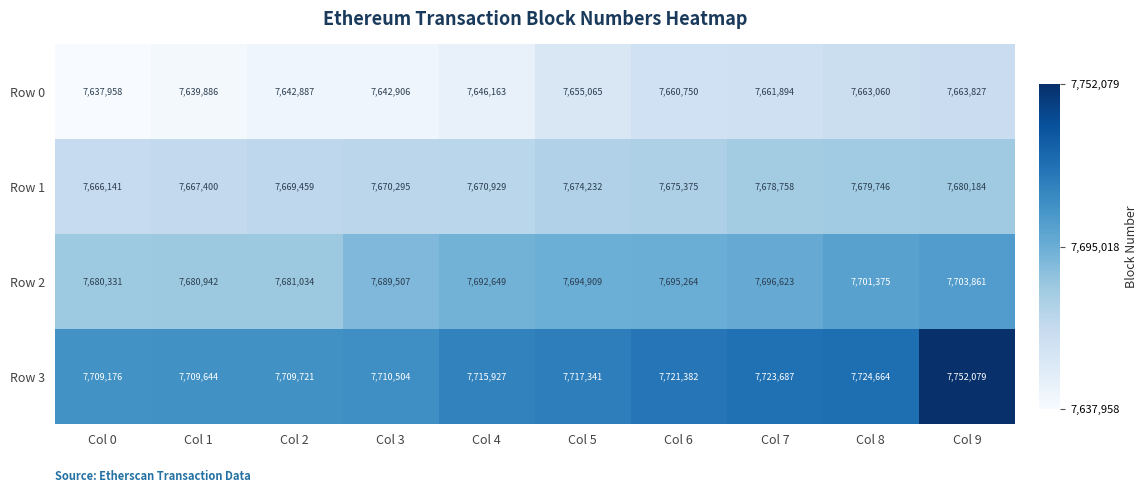

What is the sum of the Row 3 values at Col 1 and Col 7?

15433331